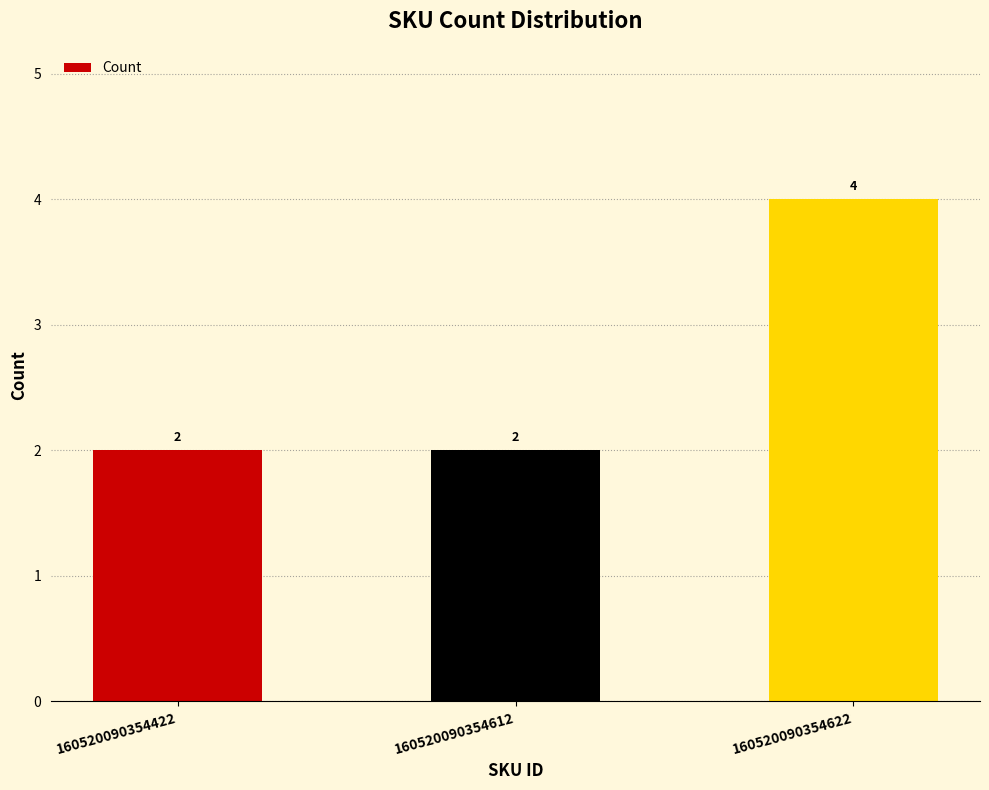

What is the smallest value displayed?

2